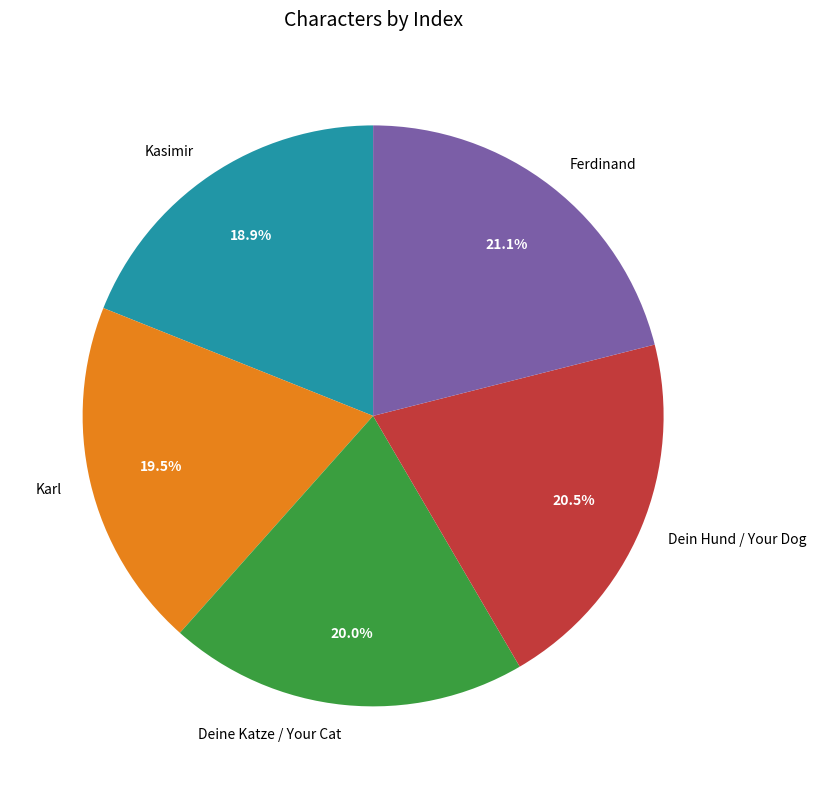

How many slices are in this pie chart?

5